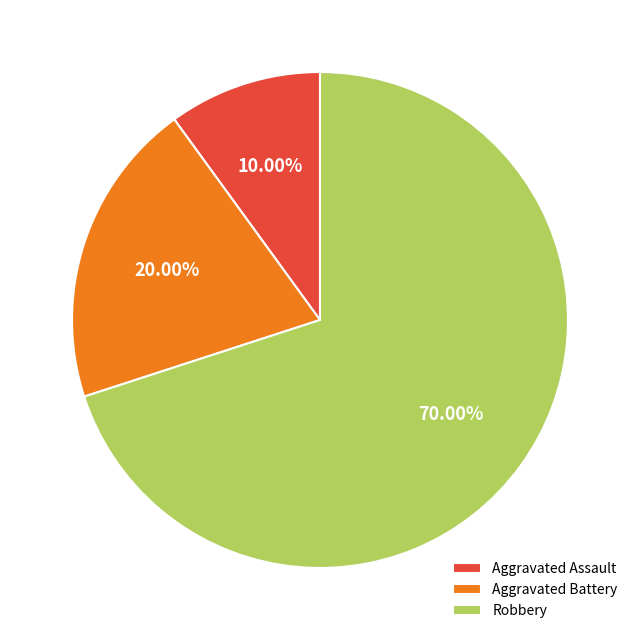

Rank the categories by value from lowest to highest.

Aggravated Assault, Aggravated Battery, Robbery